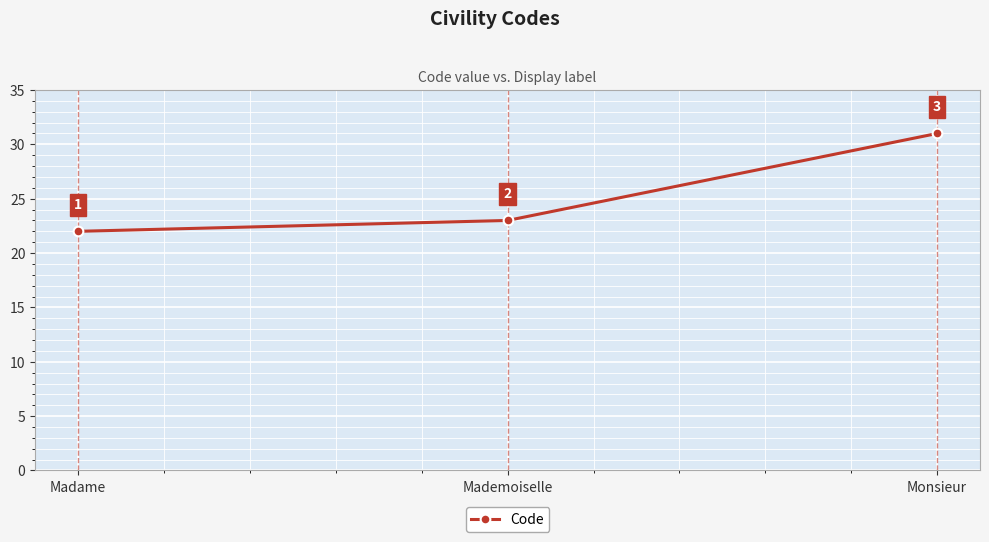

What is the change in value from Mademoiselle to Monsieur?

+8